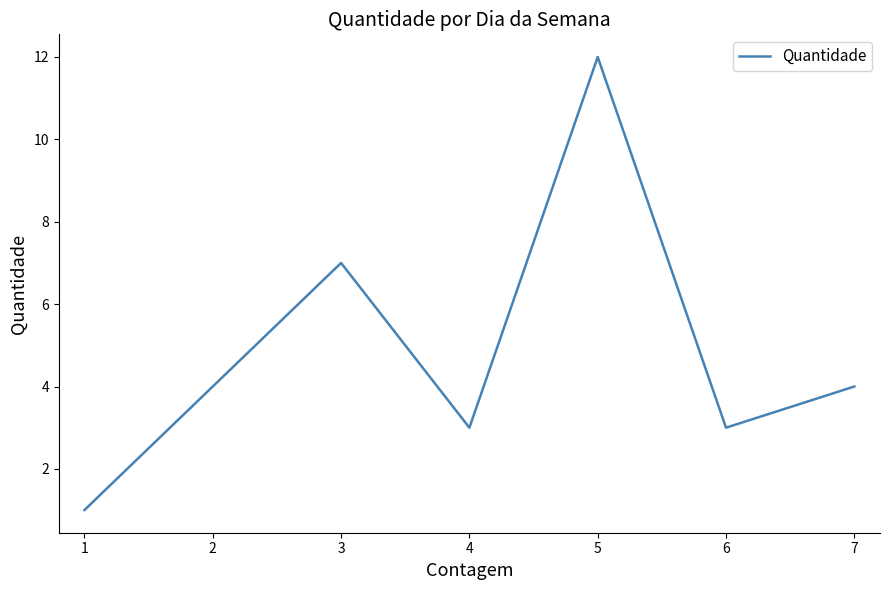

Reading left to right, what are all the values shown in this chart?

1	4	7	3	12	3	4